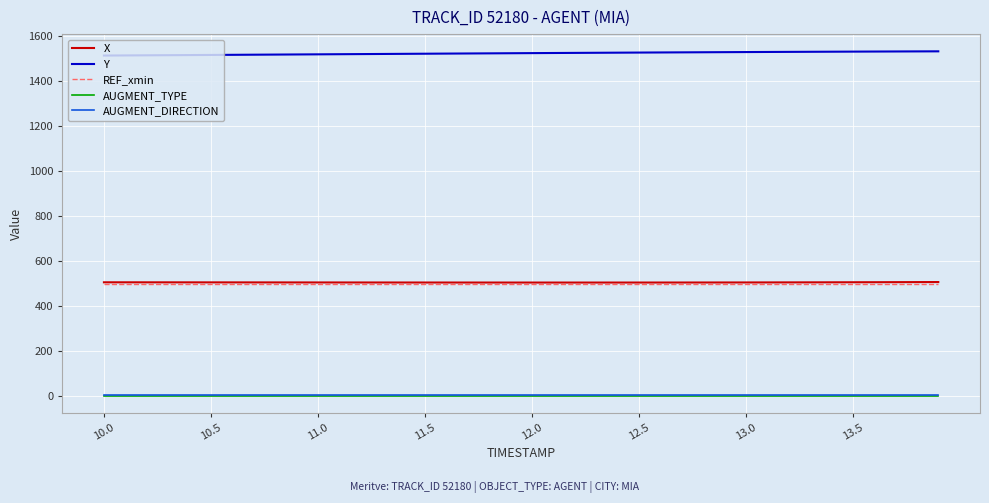

Which series has the largest total across all categories?

Y